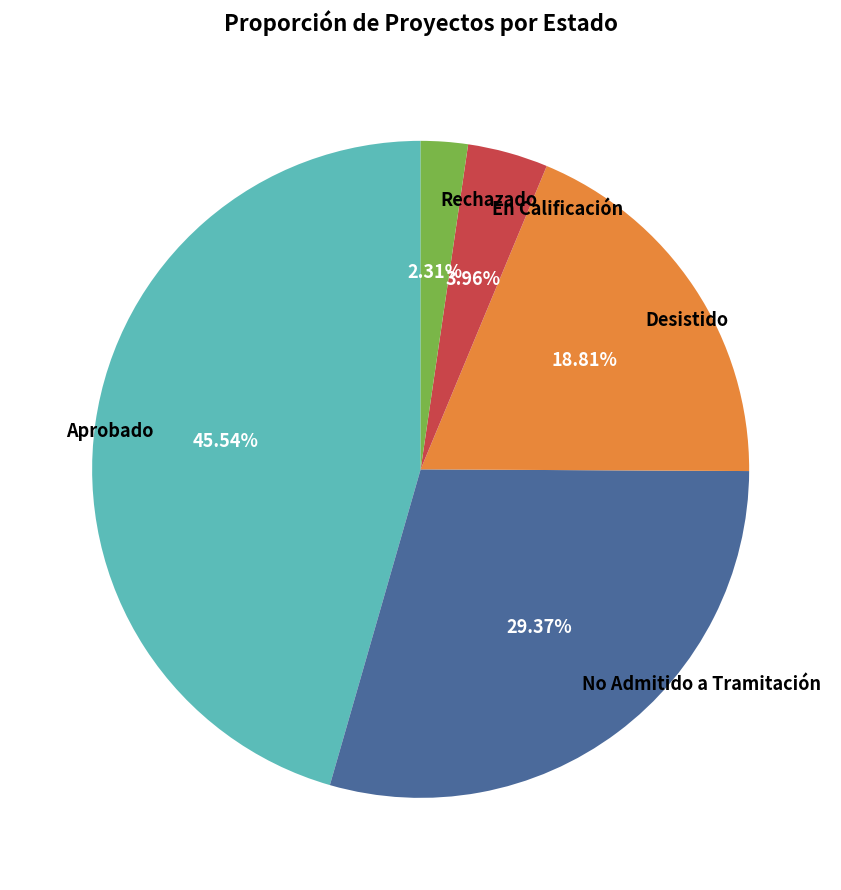

The Rechazado slice represents 15% of the pie. True or false?

False